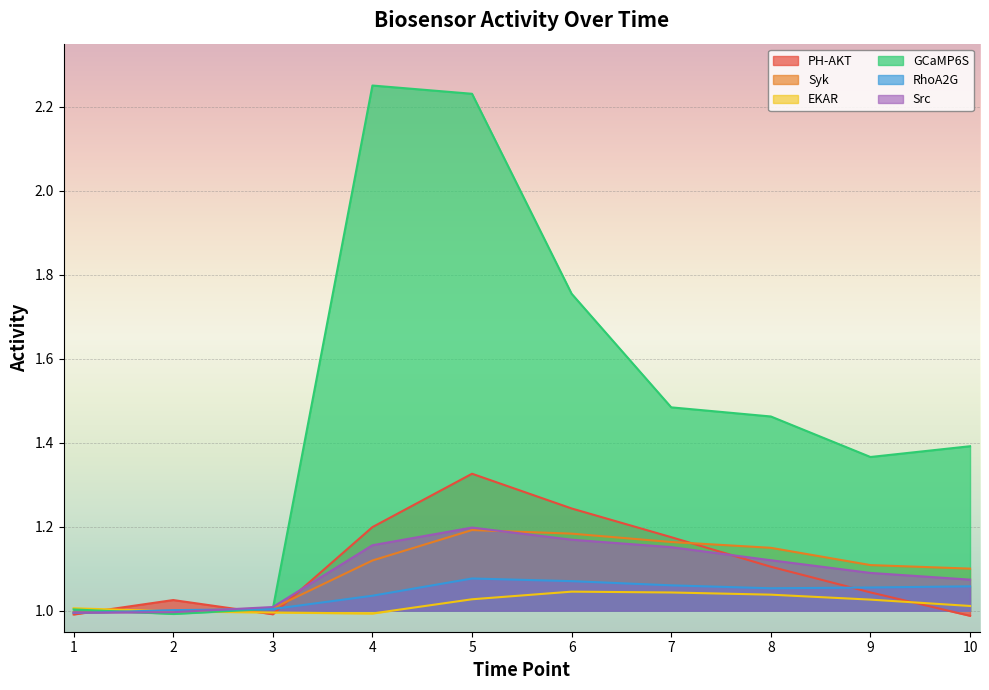

Is it true that EKAR equals 1.0 at 3?

True